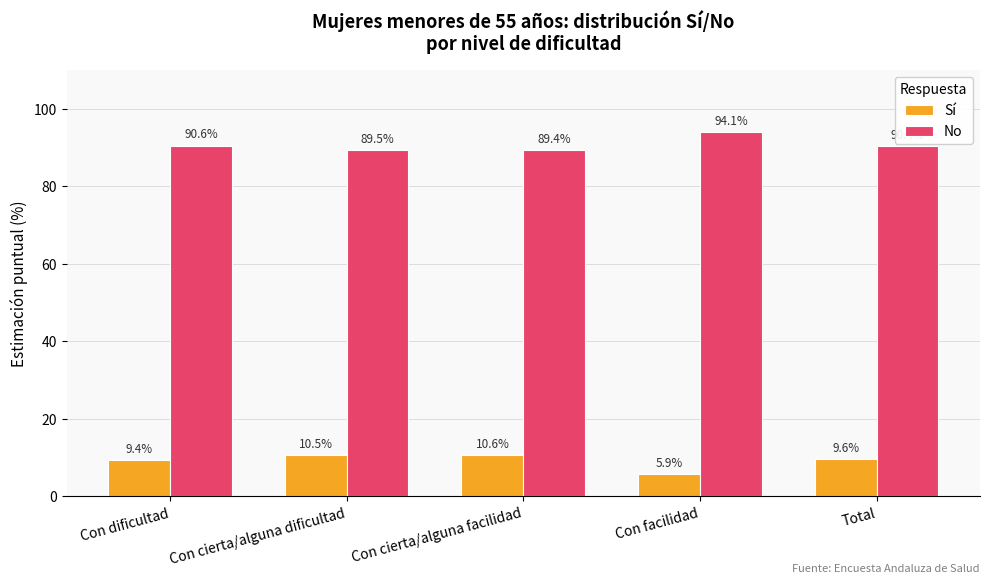

Read the Sí value at Con dificultad.

9.4